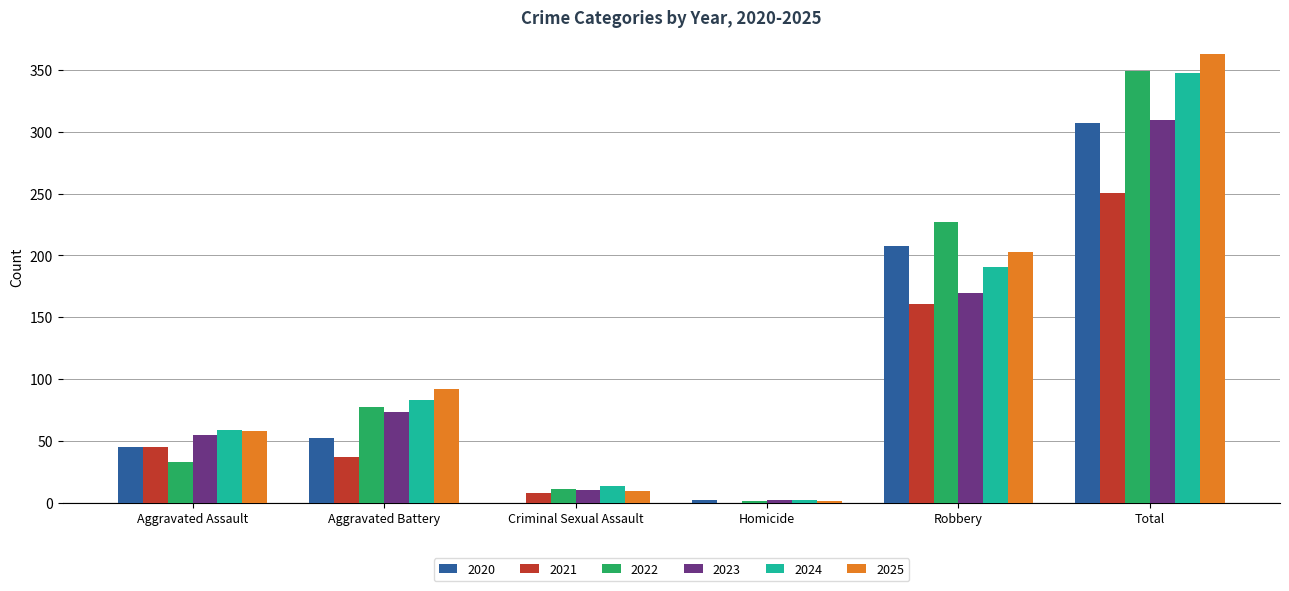

How many distinct data groups are displayed?

6